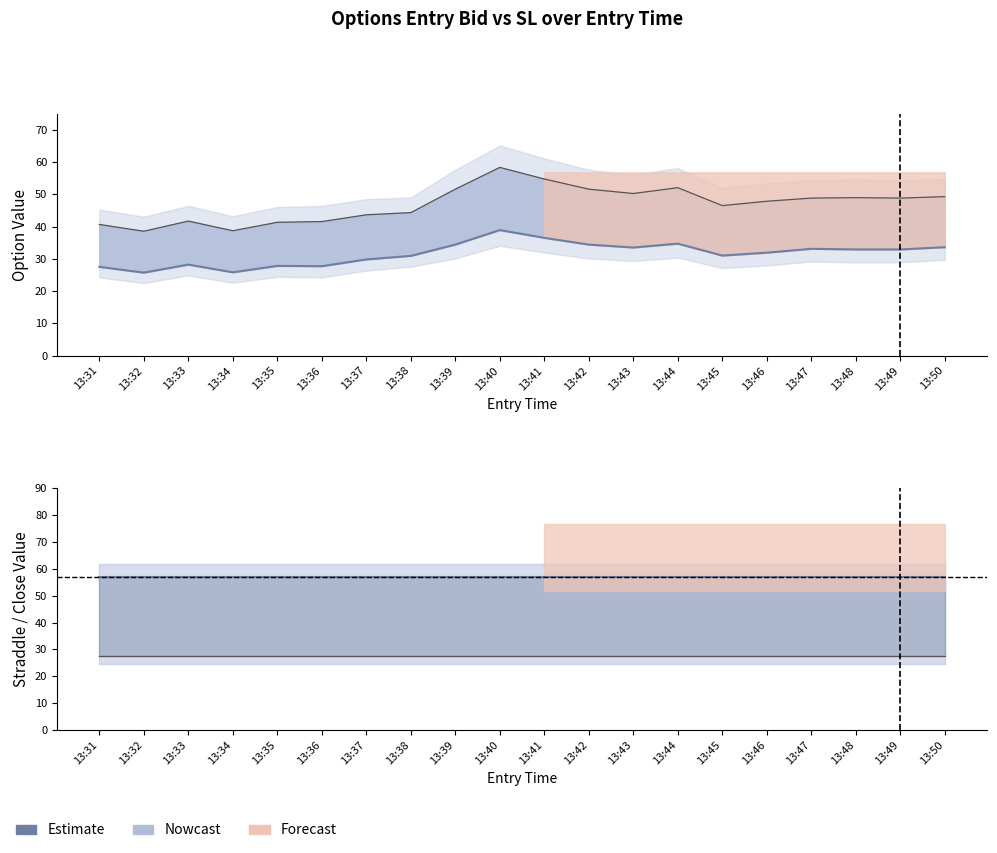

Which series changed the most between 13:32 and 13:36?

sl